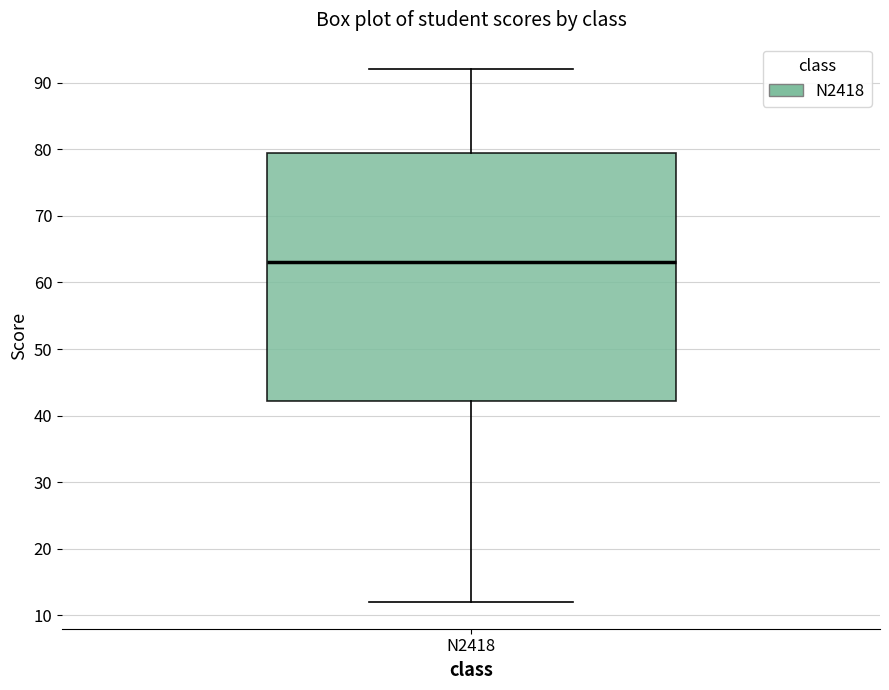

Where is the lower edge of the box for N2418 on the y-axis? The values are not printed on the chart, so give them approximately, as read against the axis.

42